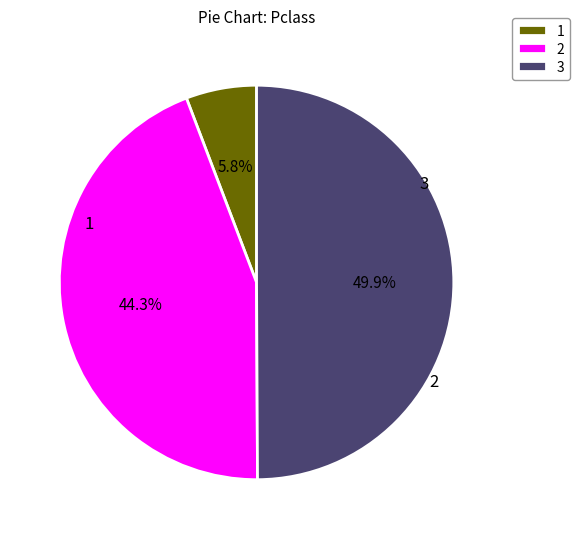

How much of the chart is everything except 3?

50.1%